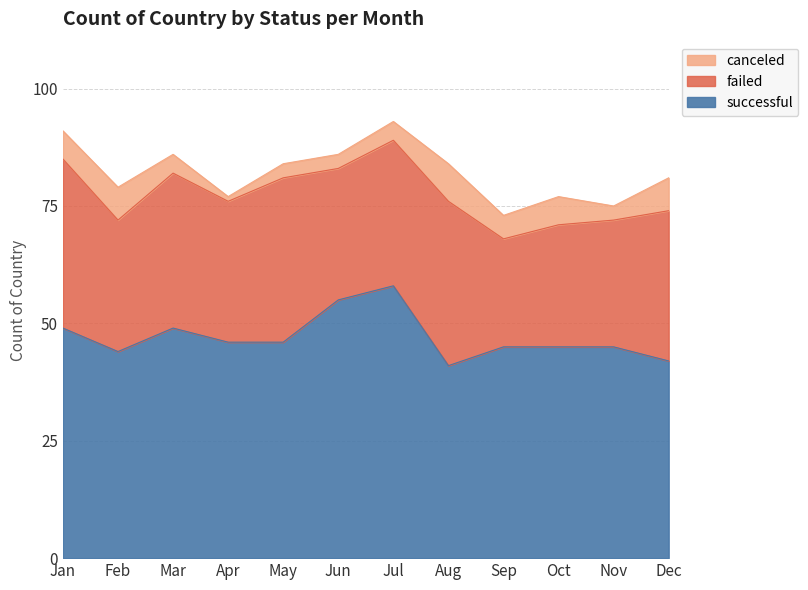

Reading left to right, transcribe all the data shown in this chart.

successful: 49	44	49	46	46	55	58	41	45	45	45	42
failed: 36	28	33	30	35	28	31	35	23	26	27	32
canceled: 6	7	4	1	3	3	4	8	5	6	3	7